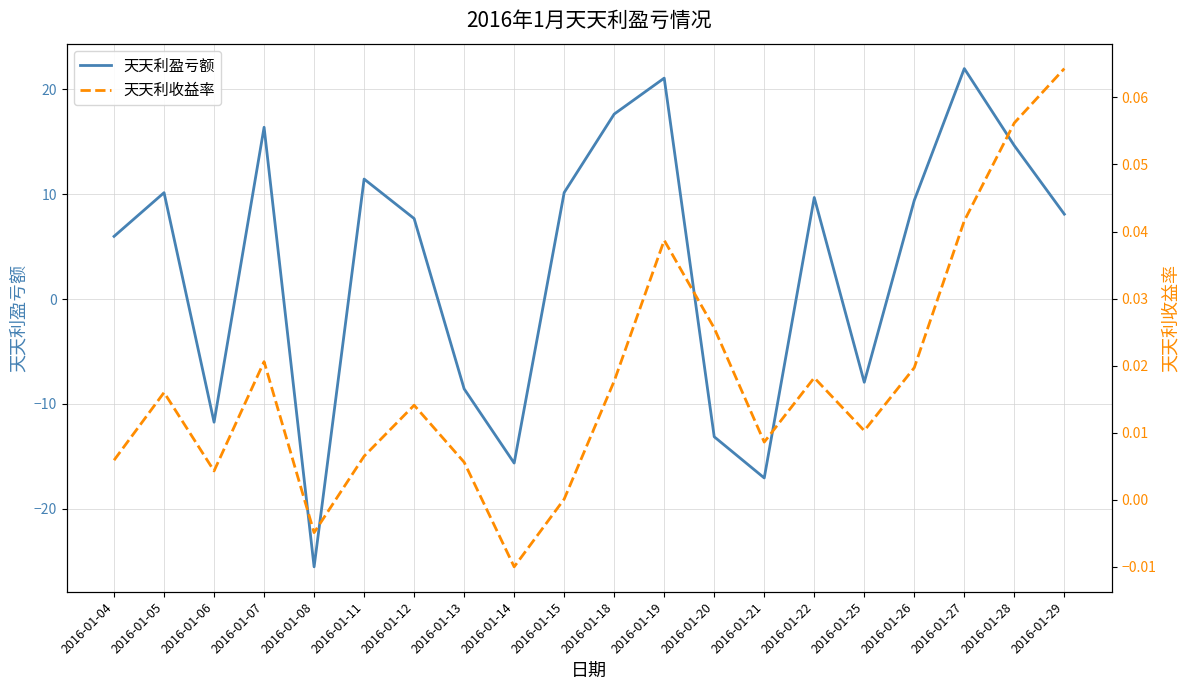

What is the spread (max minus min) of values at 2016-01-27?

21.9